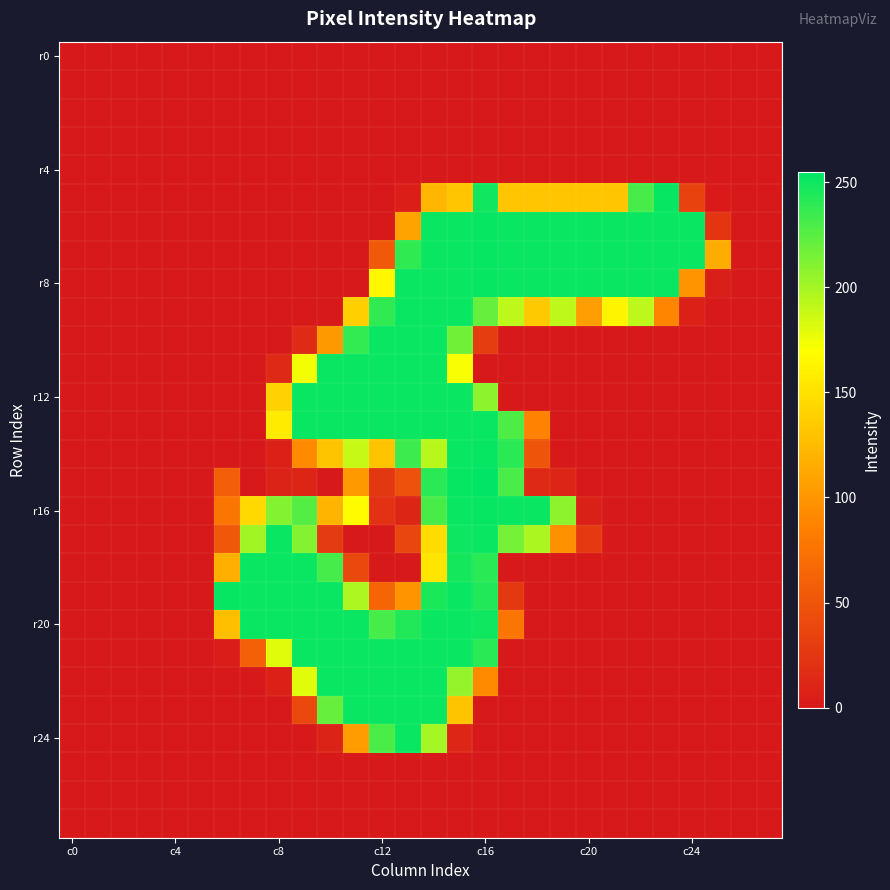

How many distinct data groups are displayed?

28